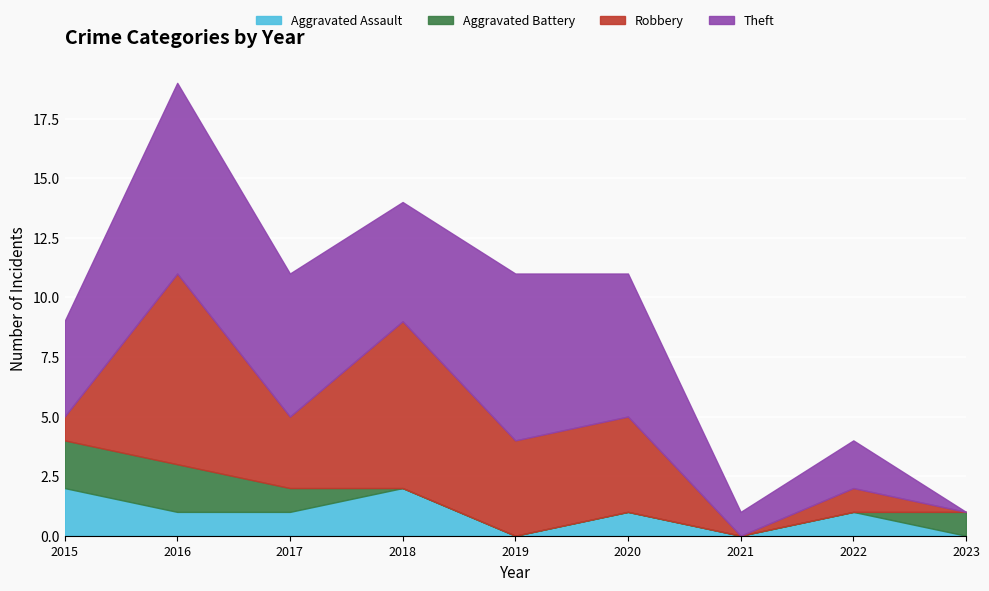

How many Aggravated Battery values are between 0 and 1?

7